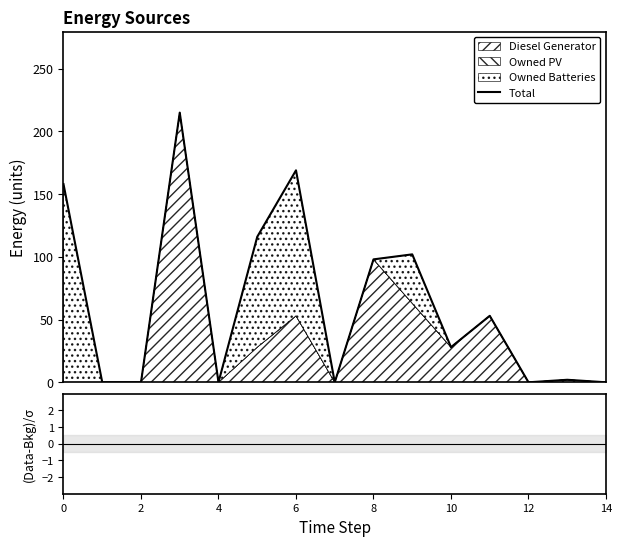

How many points are lower than both their immediate neighbors (excluding endpoints)?

4